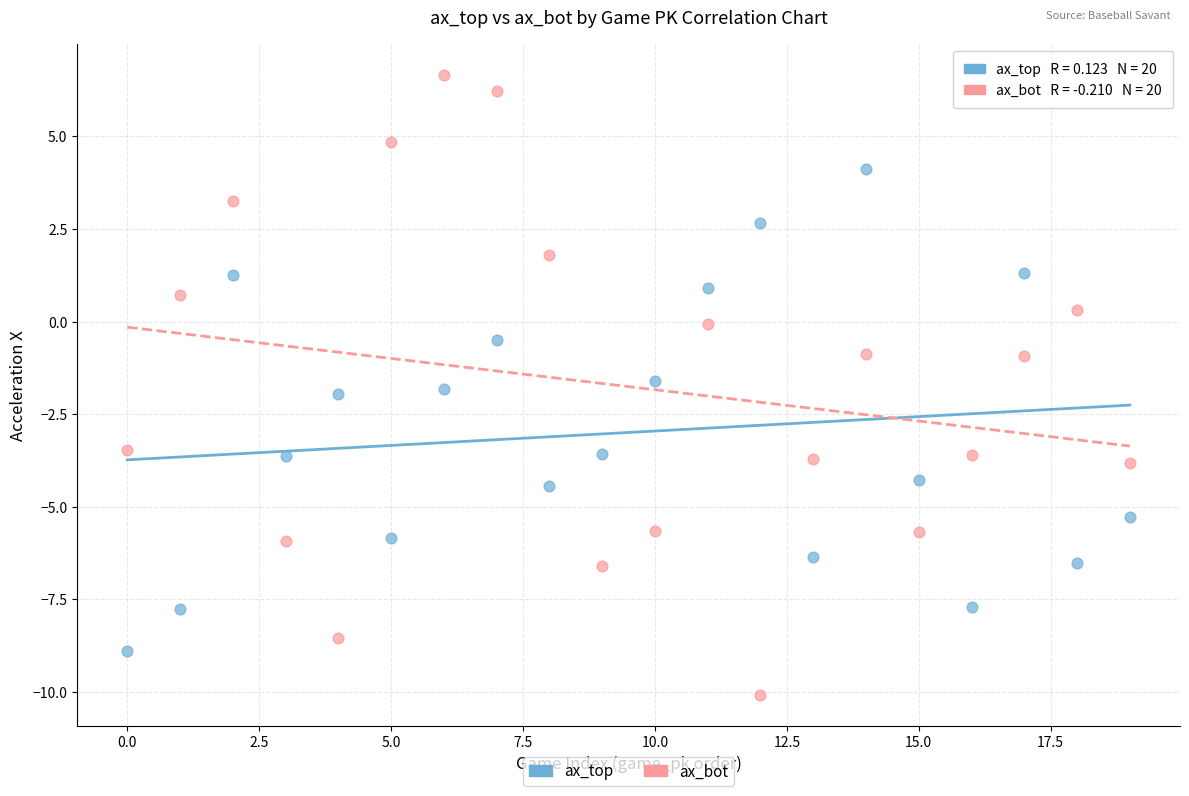

Which series reaches the minimum Y coordinate?

ax_bot